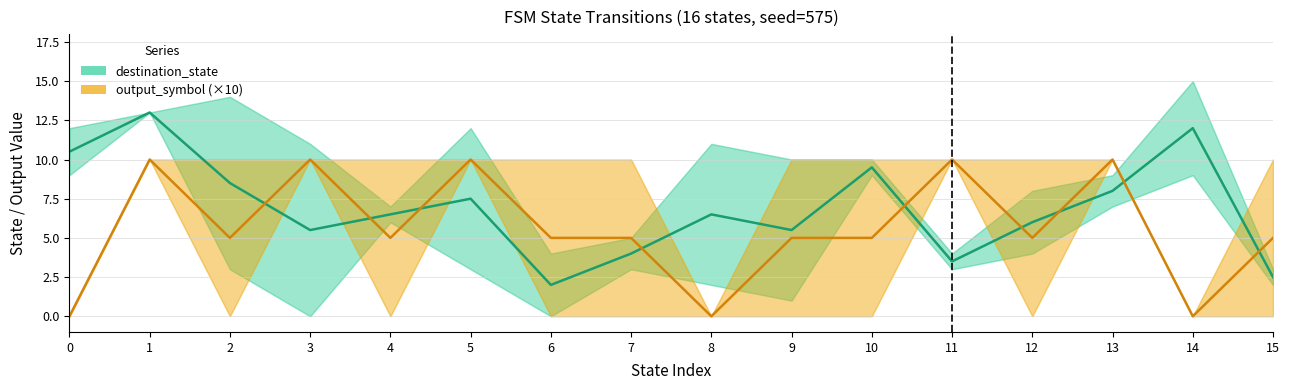

At how many categories does at least one series exceed 7?

9